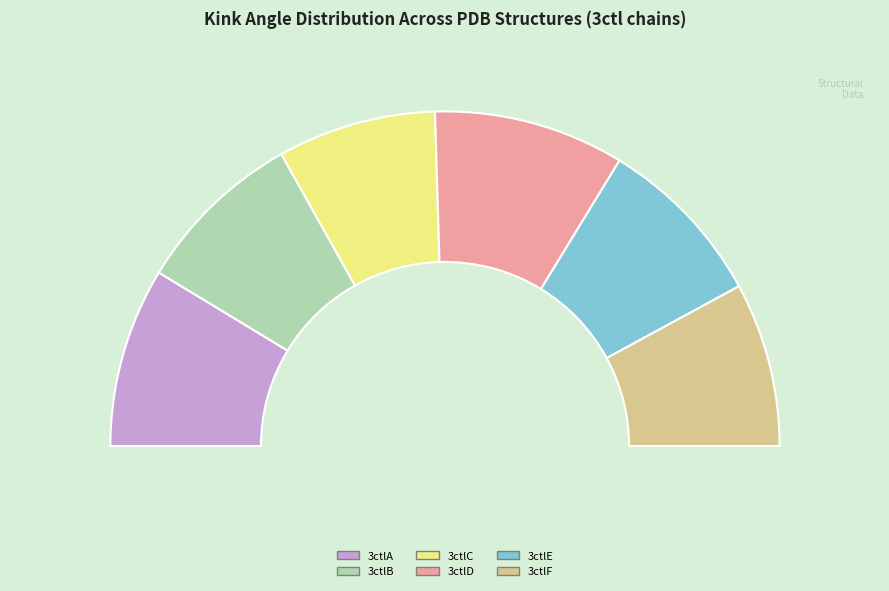

The 3ctlA (210) slice represents 1% of the pie. True or false?

False